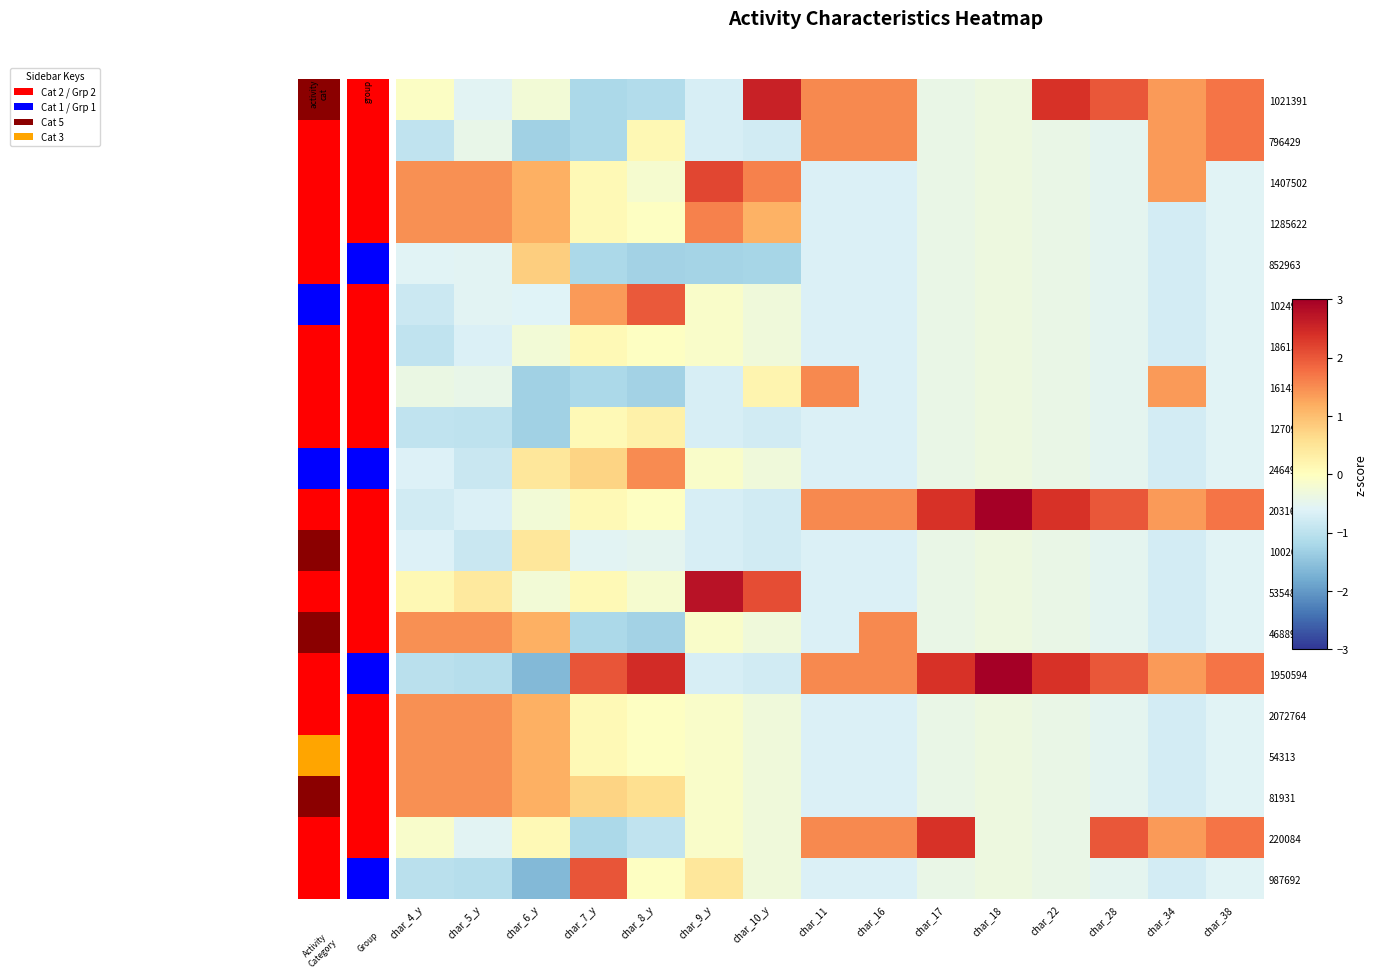

True or false: 987692 has a value of -1.1 at char_5_y.

True